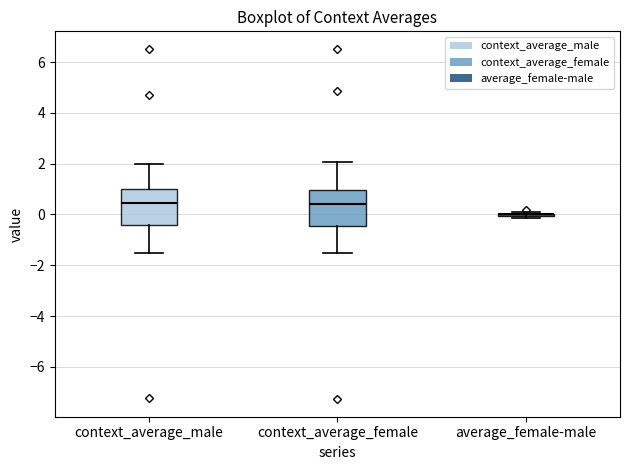

Where does the upper whisker of the box for context_average_male end on the y-axis? The values are not printed on the chart, so give them approximately, as read against the axis.

2.0